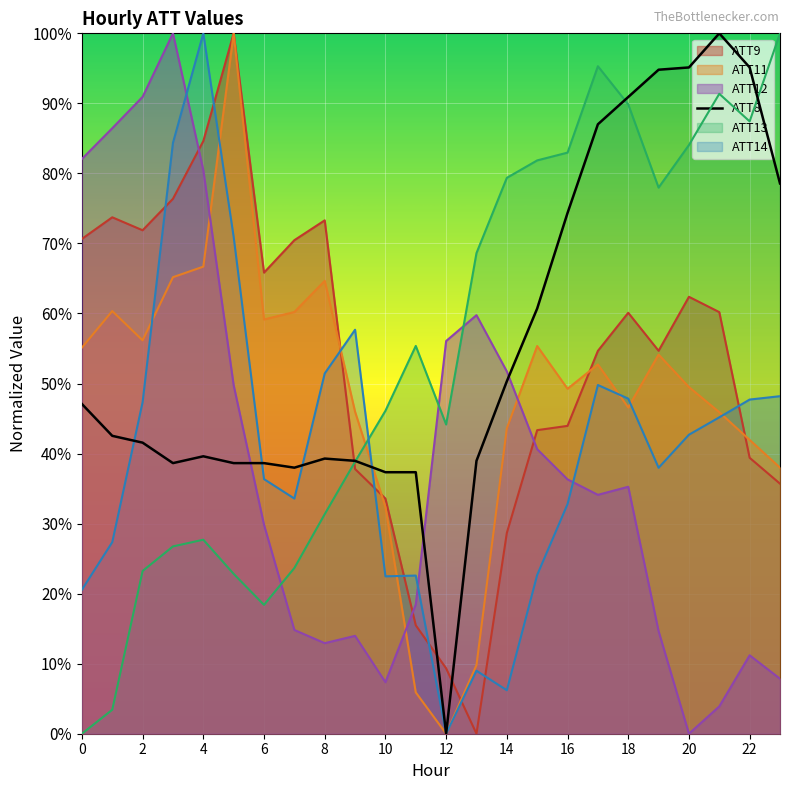

The value of ATT14 at 9 is 0.6. True or false?

True